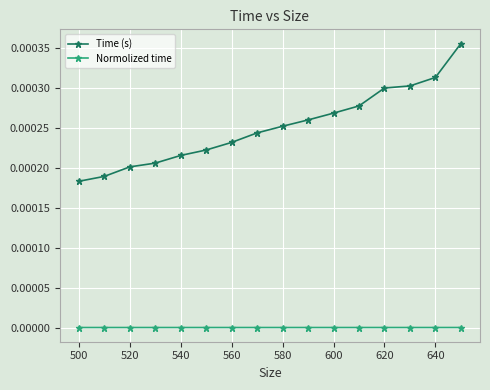

Which series has the largest total across all categories?

Time (s)